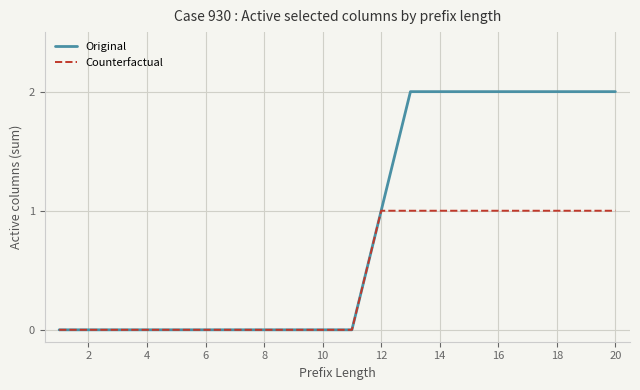

What is the maximum value for Counterfactual?

1